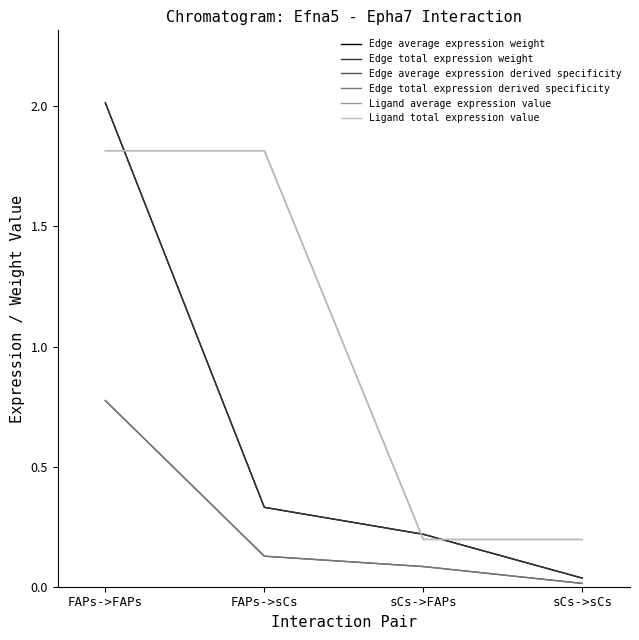

At how many categories does at least one series exceed 0?

4